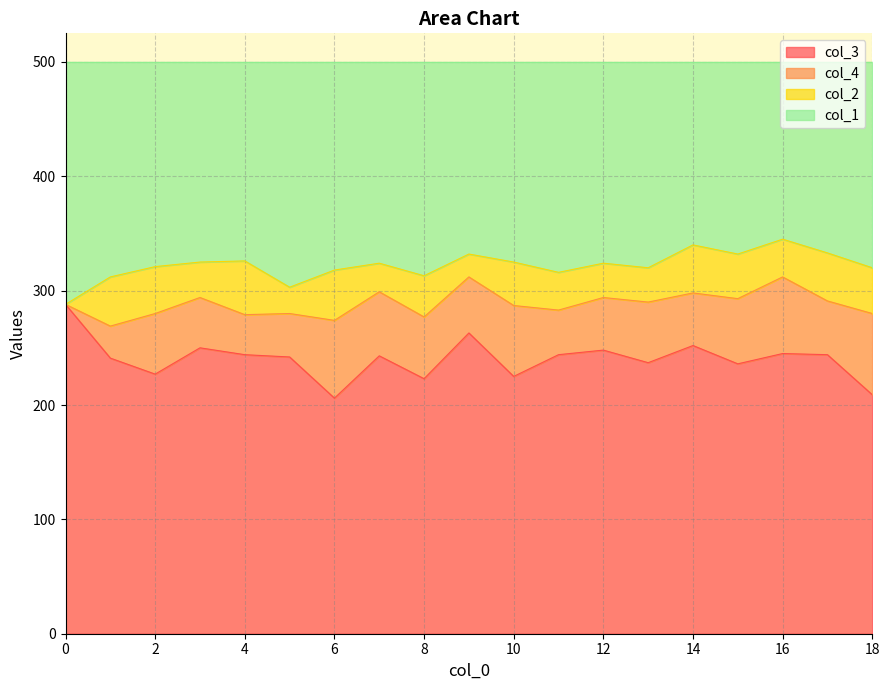

What is the difference between the col_1 values at 3 and 11?

9